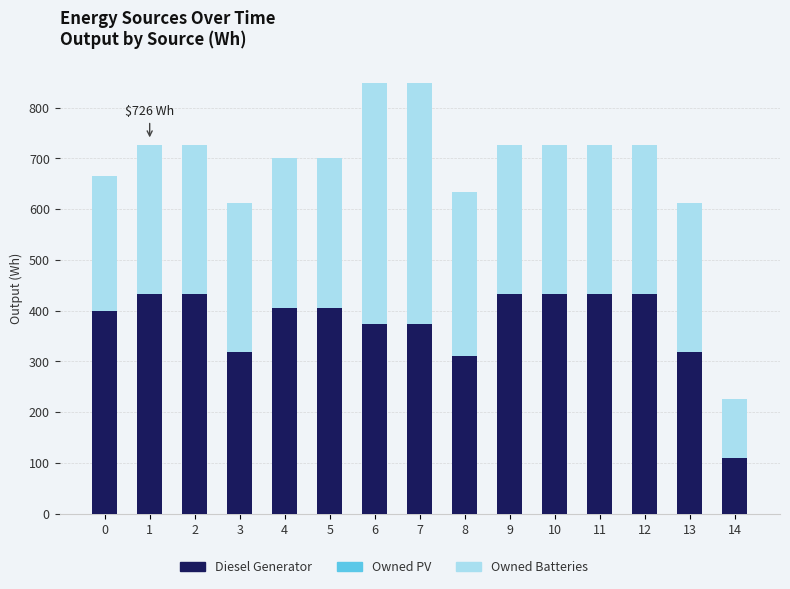

The value of Diesel Generator at 4 is 405. True or false?

True